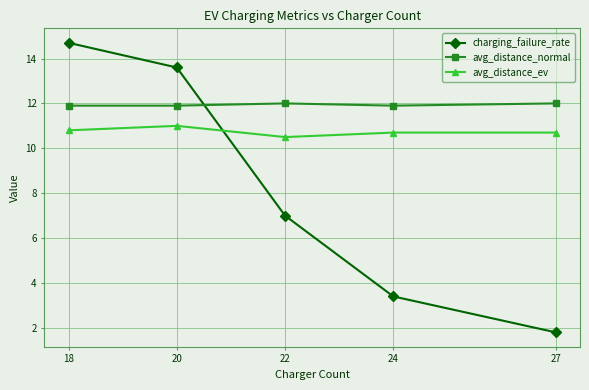

After their last crossing, which series has the higher values: avg_distance_ev or charging_failure_rate?

avg_distance_ev